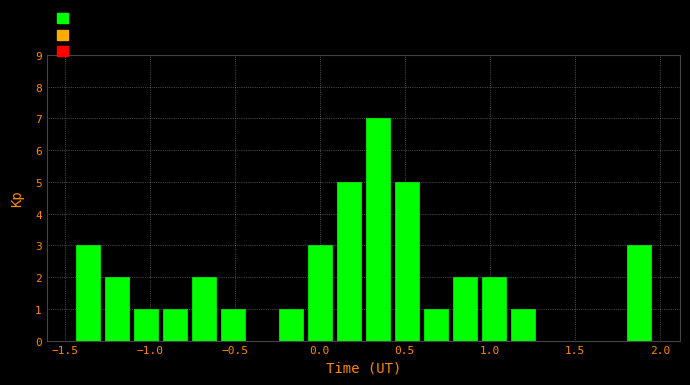

Read against the x-axis, roughly where is the centre of the tallest bar?

0.35